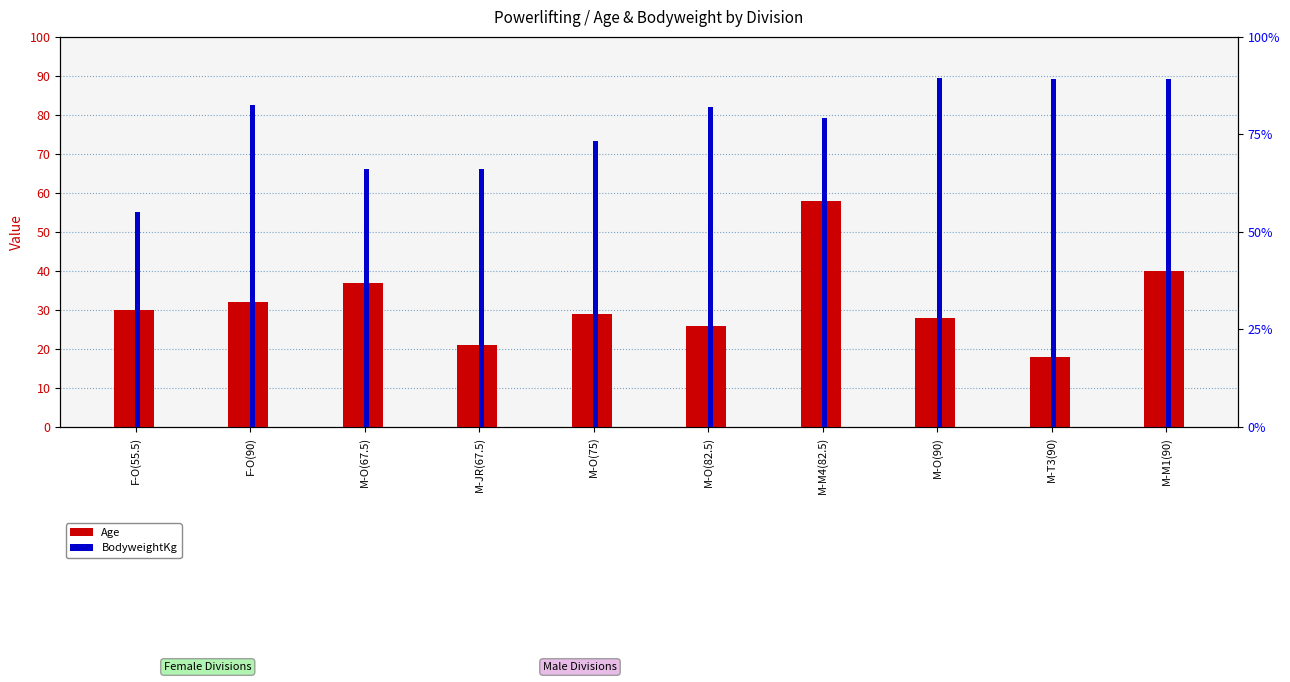

At M-O(75), list the series in order from largest to smallest.

BodyweightKg, Age